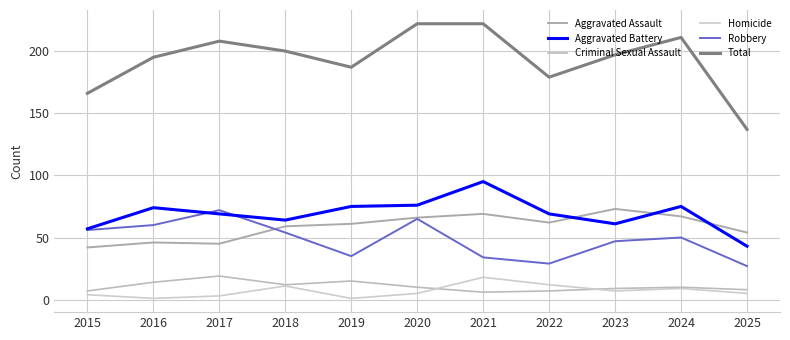

Reading left to right, what are all the values shown in this chart?

Aggravated Assault: 42	46	45	59	61	66	69	62	73	67	54
Aggravated Battery: 57	74	69	64	75	76	95	69	61	75	43
Criminal Sexual Assault: 7	14	19	12	15	10	6	7	9	10	8
Homicide: 4	1	3	11	1	5	18	12	7	9	5
Robbery: 56	60	72	54	35	65	34	29	47	50	27
Total: 166	195	208	200	187	222	222	179	197	211	137